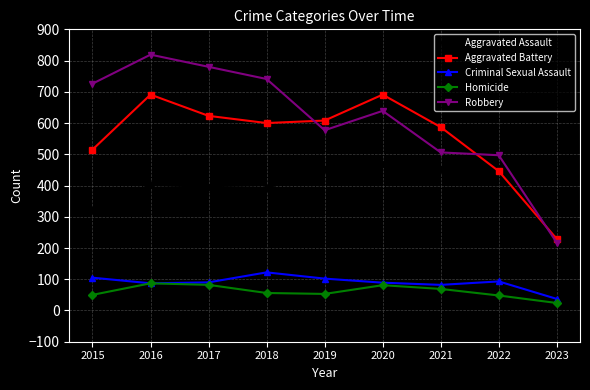

What is the difference between the maximum and minimum values in the Homicide series?

63